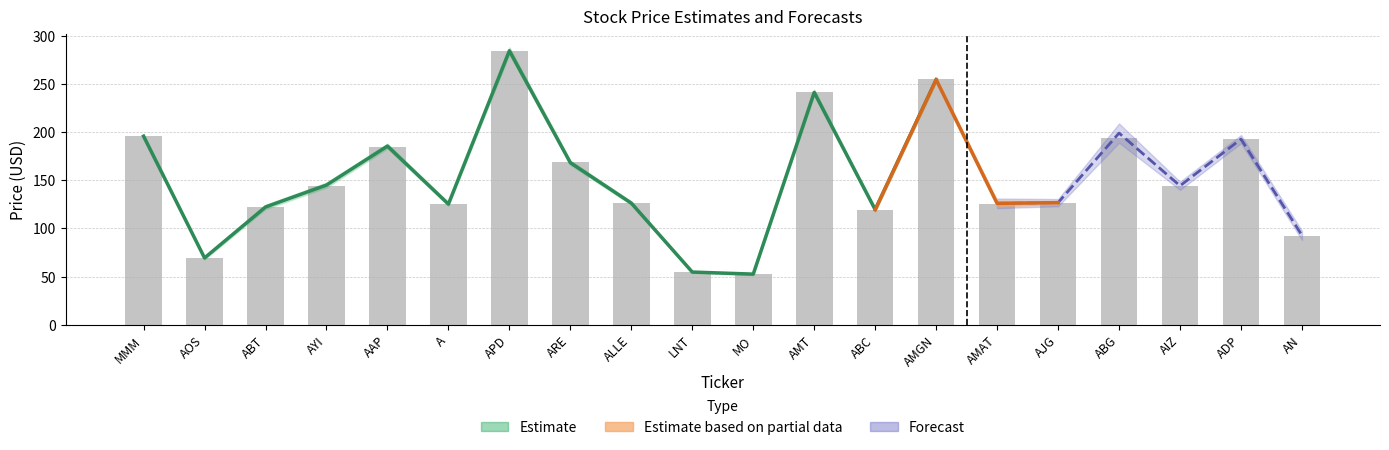

The value at AYI is 189.4. True or false?

False